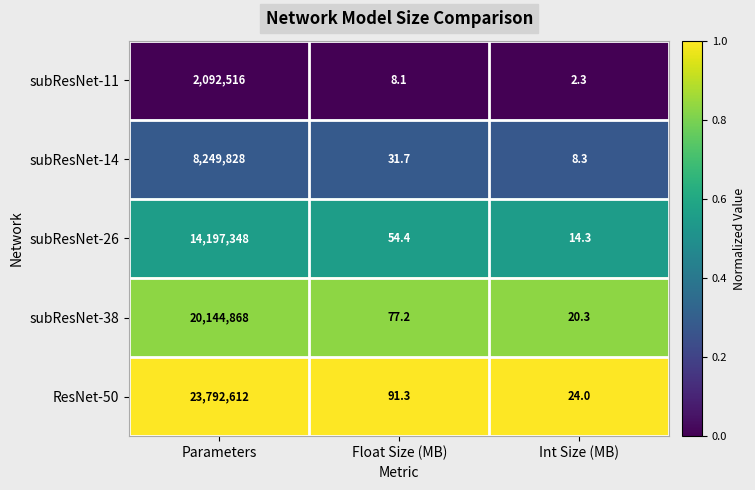

Rank the series by their maximum value, from highest to lowest.

ResNet-50, subResNet-38, subResNet-26, subResNet-14, subResNet-11